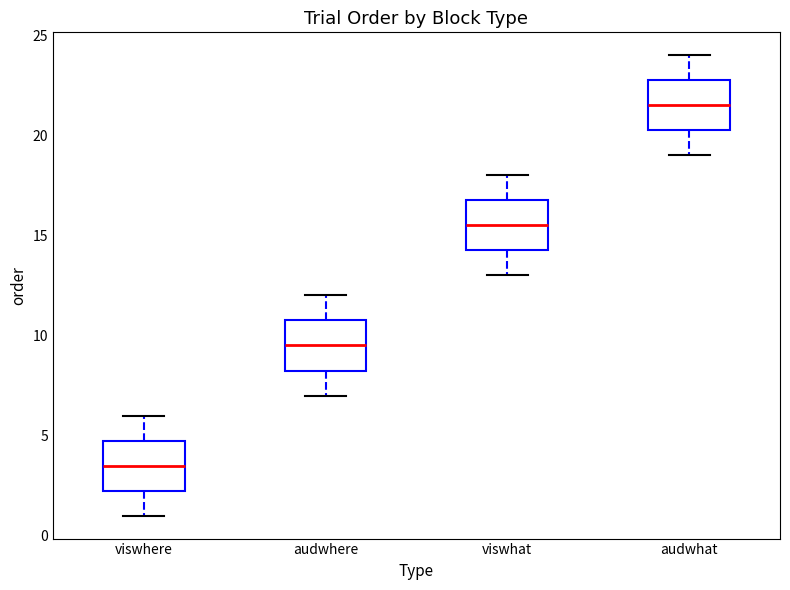

Reading left to right, read every box against the y-axis: the position of its median line, the range the box covers, and the ends of its whiskers. The values are not printed on the chart, so give them approximately, as read against the axis.

viswhere: median 3.5, box 2.5 to 5.0, whiskers 1.0 to 6.0
audwhere: median 9.5, box 8.5 to 11.0, whiskers 7.0 to 12.0
viswhat: median 15.5, box 14.5 to 17.0, whiskers 13.0 to 18.0
audwhat: median 21.5, box 20.5 to 23.0, whiskers 19.0 to 24.0